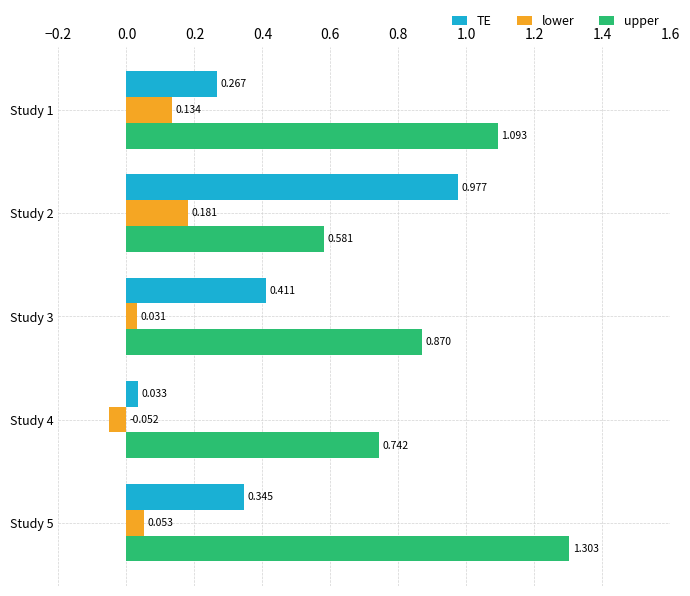

List the series in order of their overall mean, highest first.

upper, TE, lower